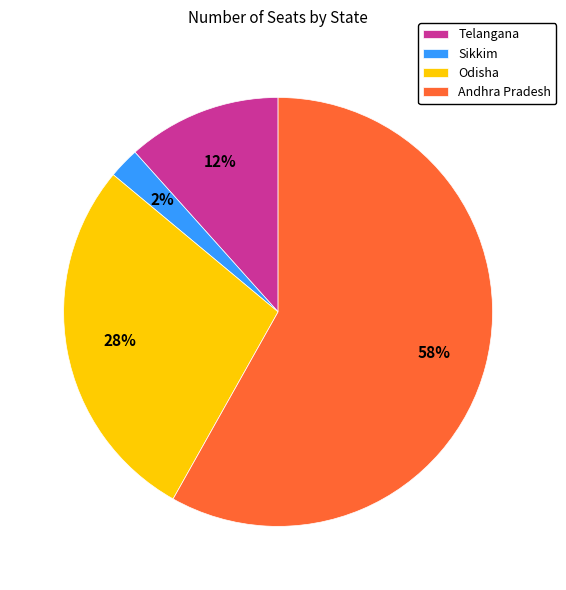

Which category has the biggest portion of the pie?

Andhra Pradesh